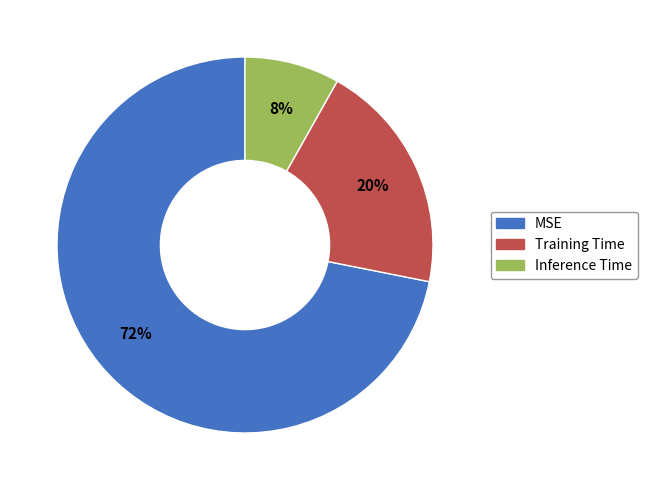

Which slice is the largest?

MSE